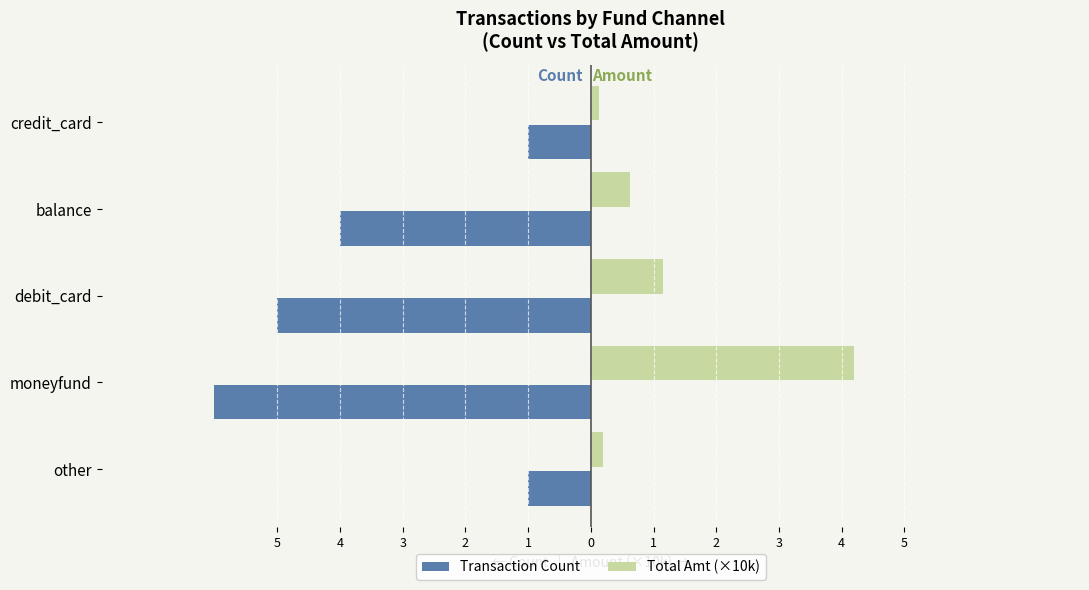

What is the maximum value for Total Amt (×10k)?

4.2